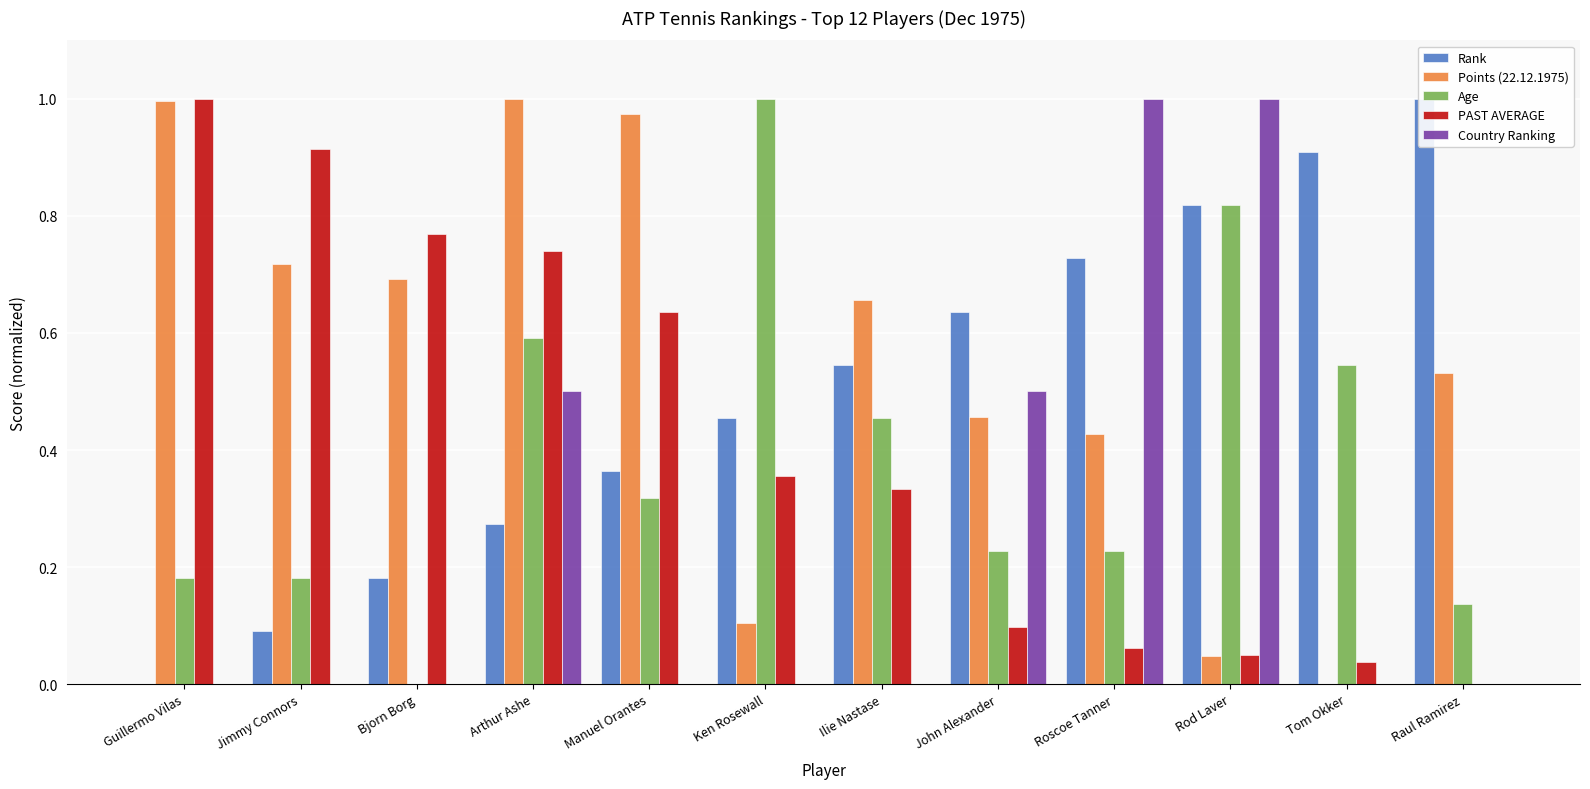

At which category is the sum across all series the highest?

Arthur Ashe